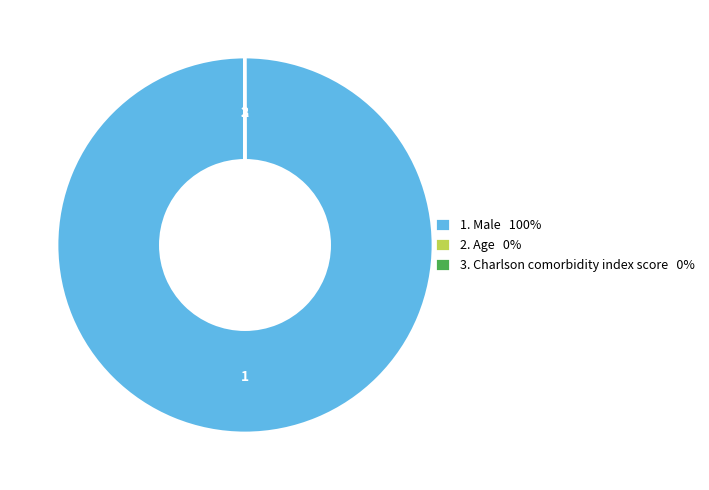

The 1. Male 100% slice represents 100% of the pie. True or false?

True